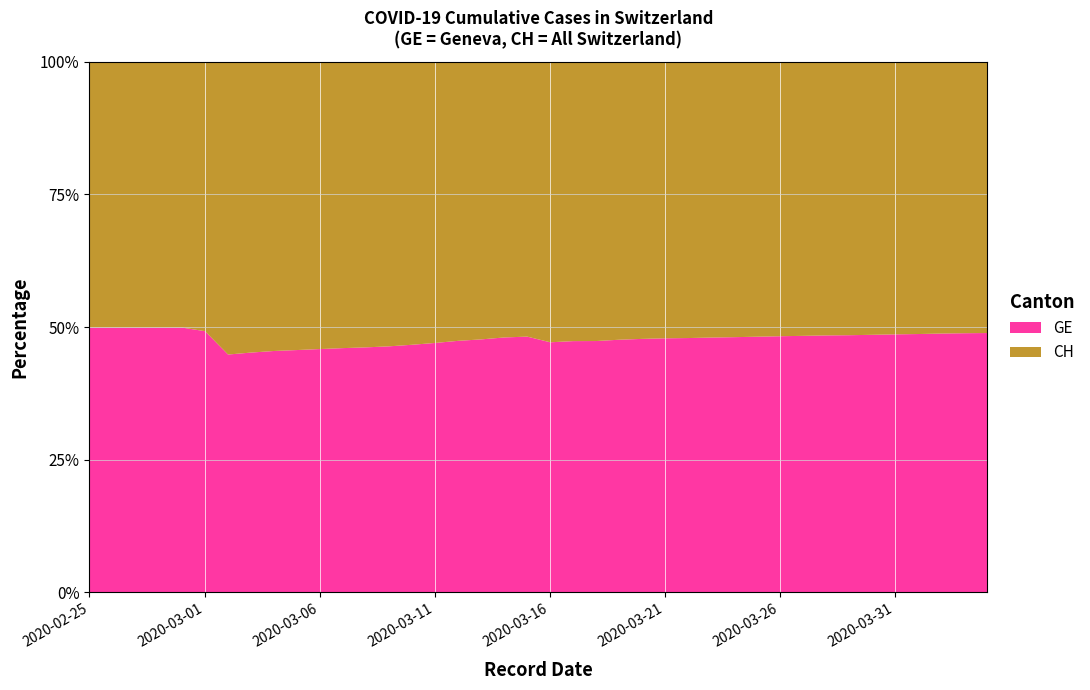

What position from the left is 2020-03-05?

10